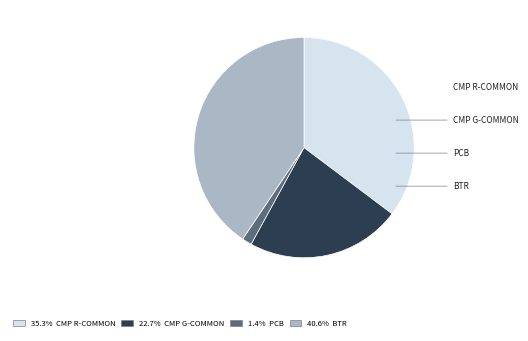

Does any single category account for the majority?

No